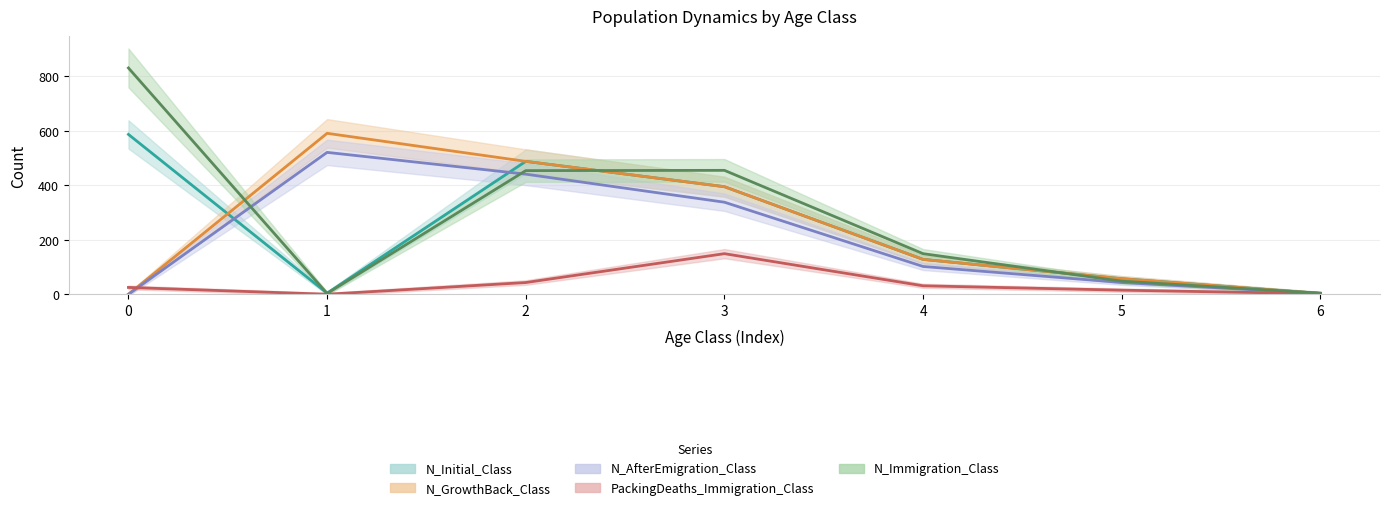

How many data points does each series have?

7